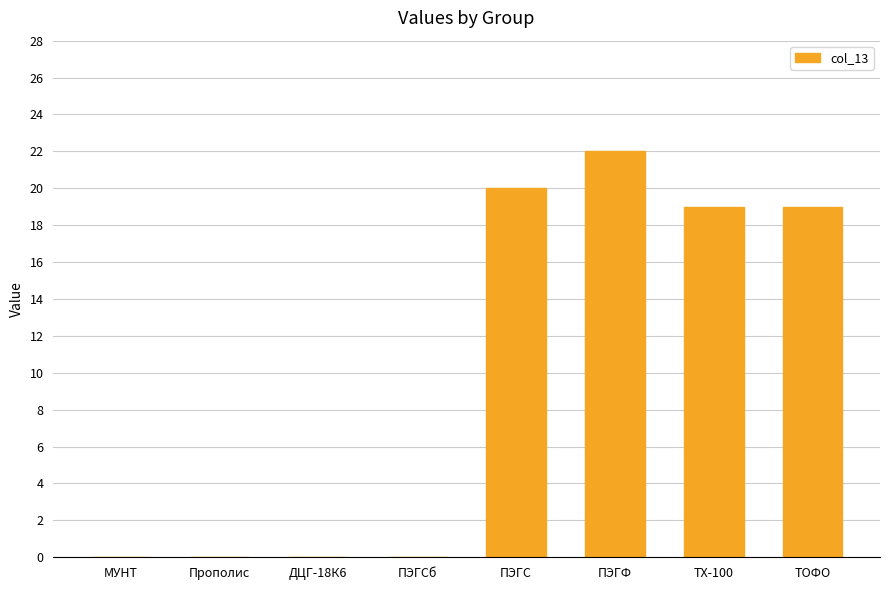

What is the change in value from ПЭГСб to ПЭГС?

+20